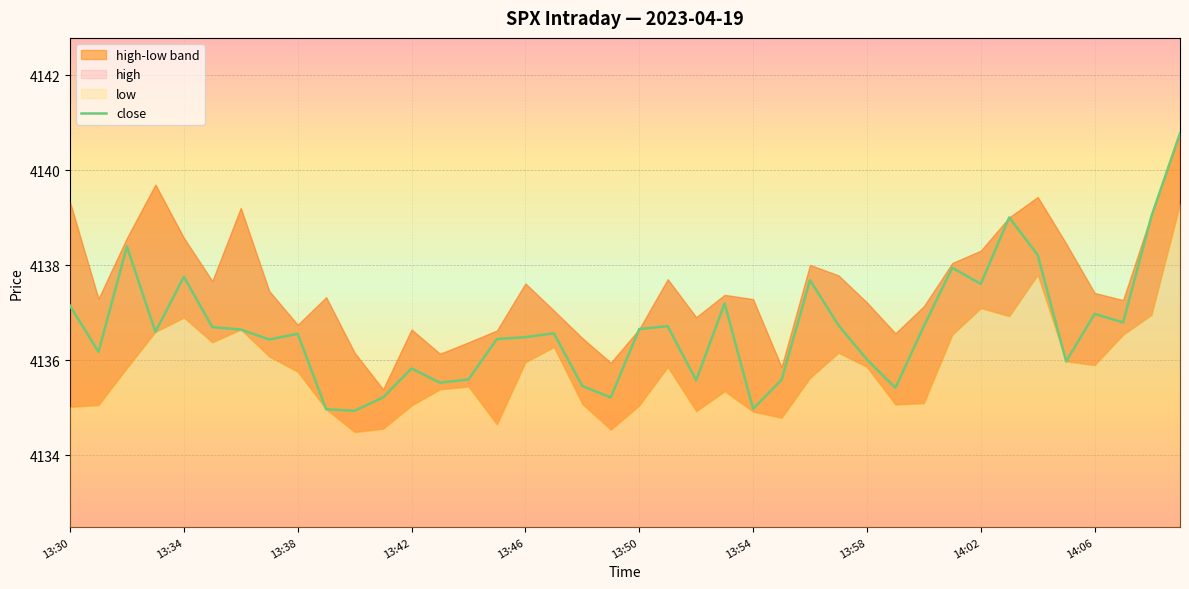

True or false: close has a value of 4137.0 at 14:06.

True